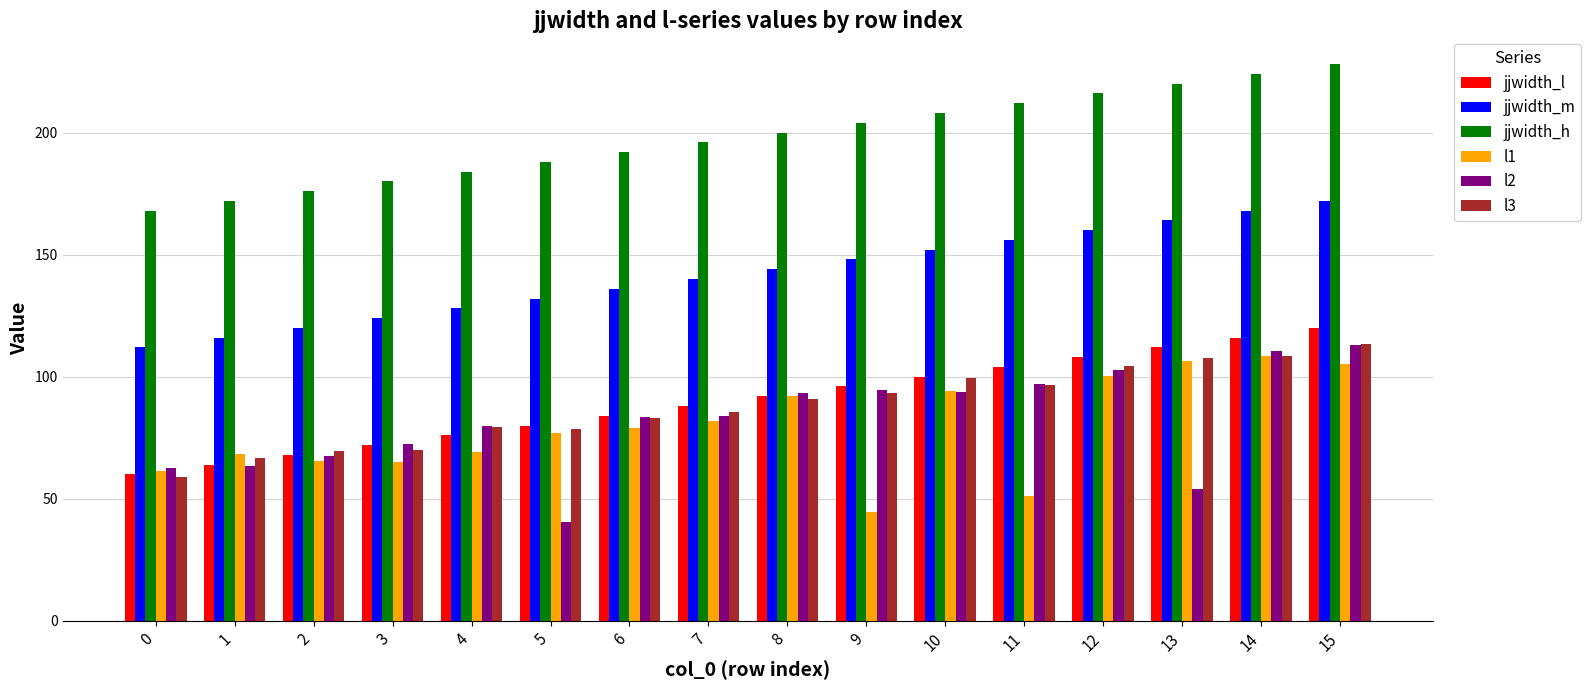

What is the minimum value shown in the chart?

40.6